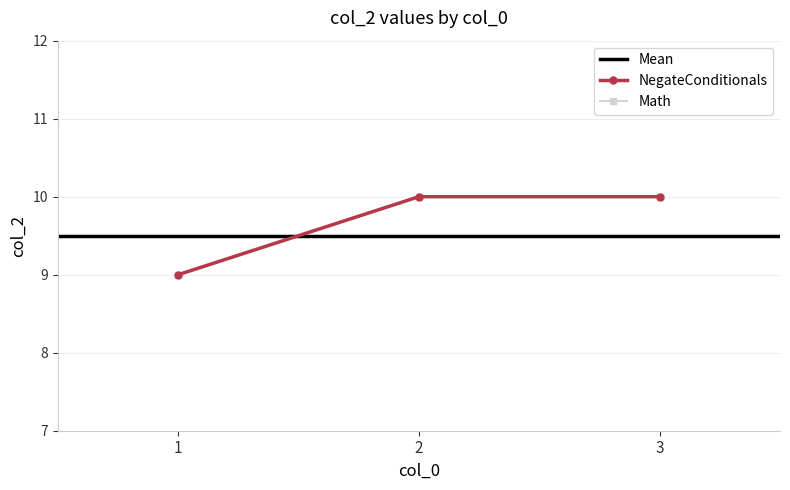

What is the value of the Math point at the 2nd from the left?

10